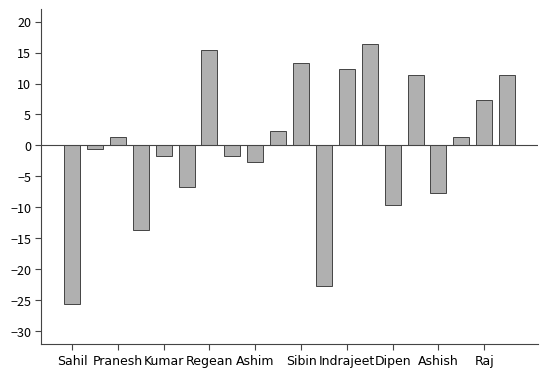

What is the greatest value displayed?

16.4